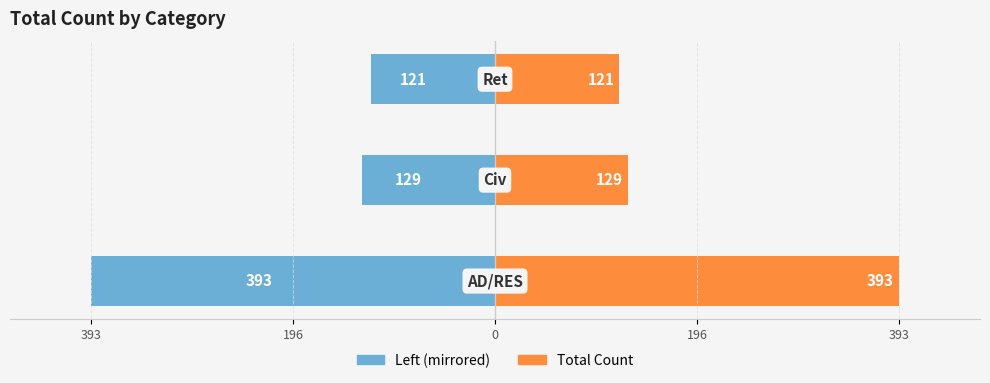

What is the spread (max minus min) of values at 393?

786